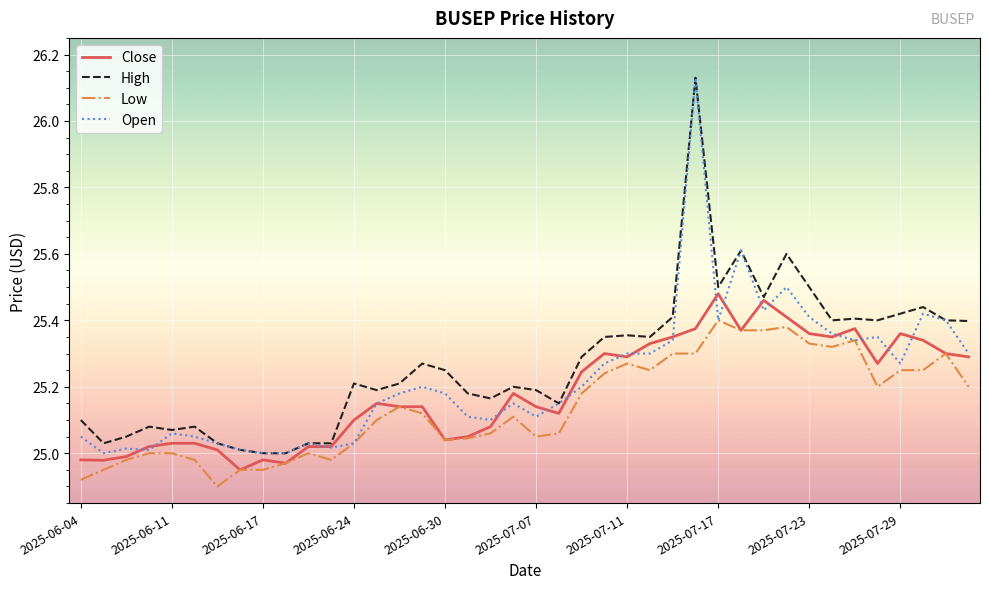

Which series has the largest total across all categories?

High